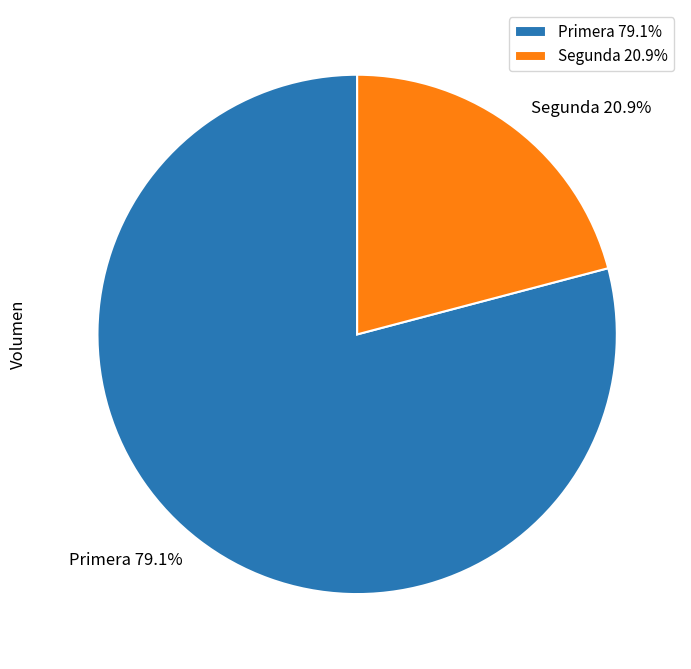

Count the number of slices in the pie.

2